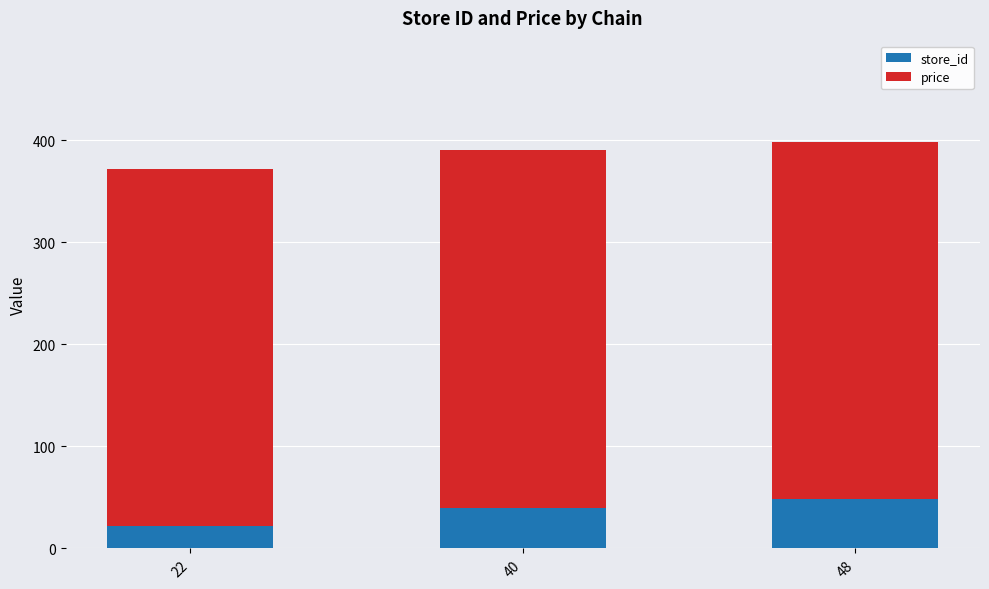

The store_id series shows 80.7 at 48. True or false?

False